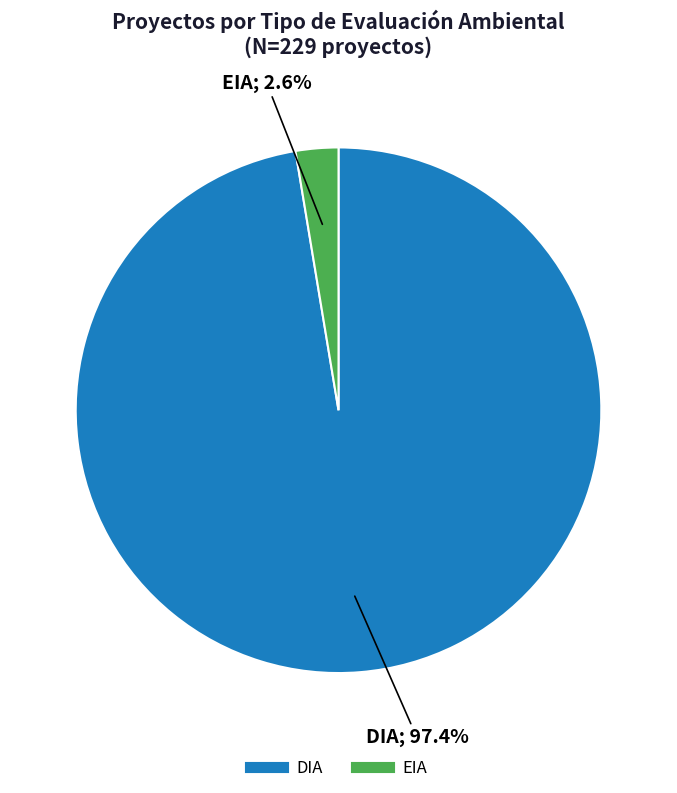

Is EIA the majority of the pie?

No